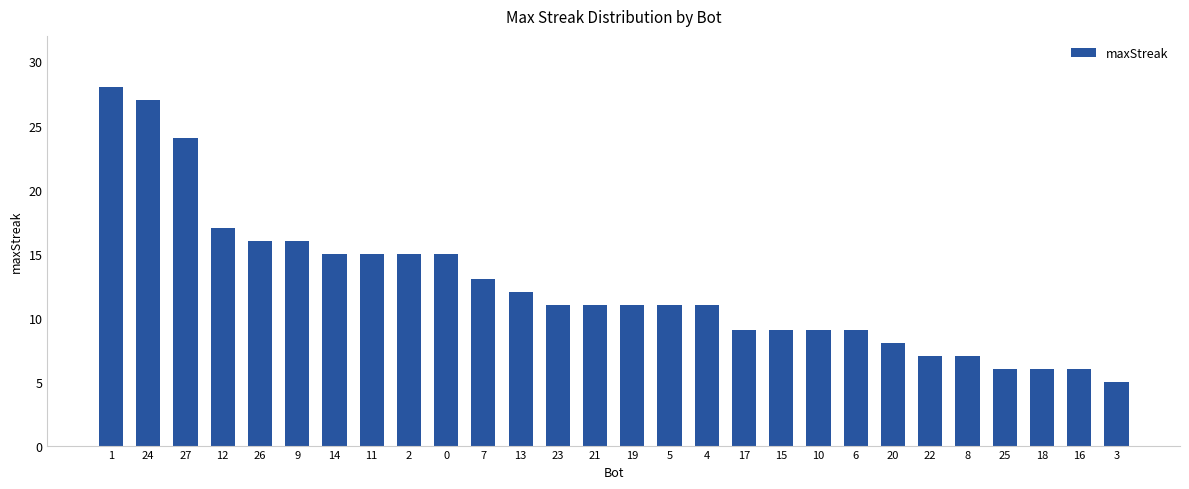

Read the value at 4, to the nearest 10.

10